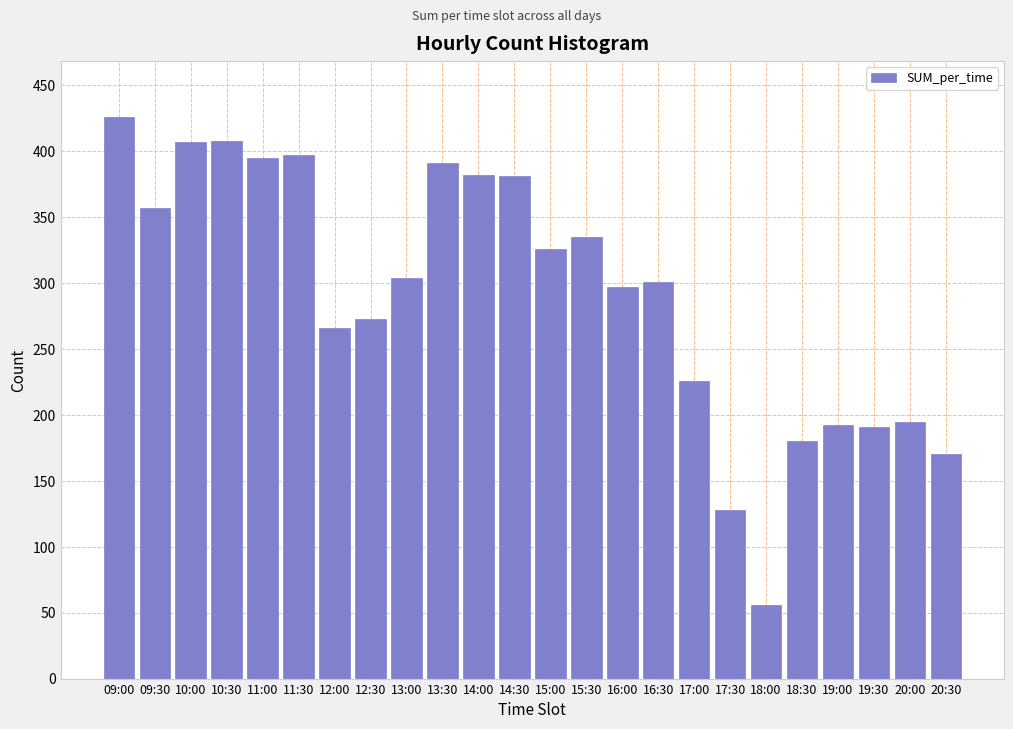

Between 17:30 and 10:30, which is larger?

10:30